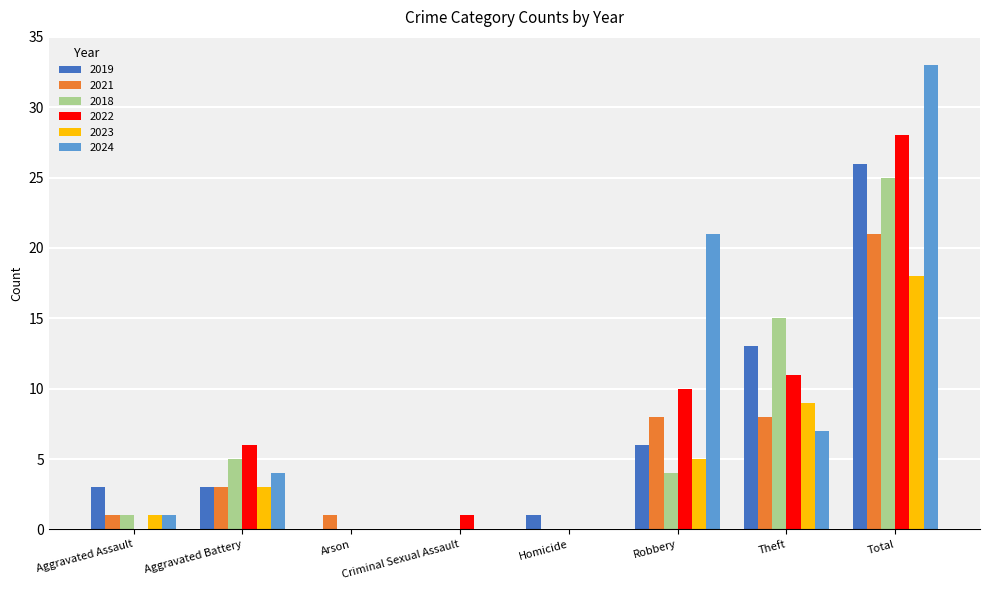

Reading right to left, extract all data points from this chart.

2019: 26	13	6	1	0	0	3	3
2021: 21	8	8	0	0	1	3	1
2018: 25	15	4	0	0	0	5	1
2022: 28	11	10	0	1	0	6	0
2023: 18	9	5	0	0	0	3	1
2024: 33	7	21	0	0	0	4	1